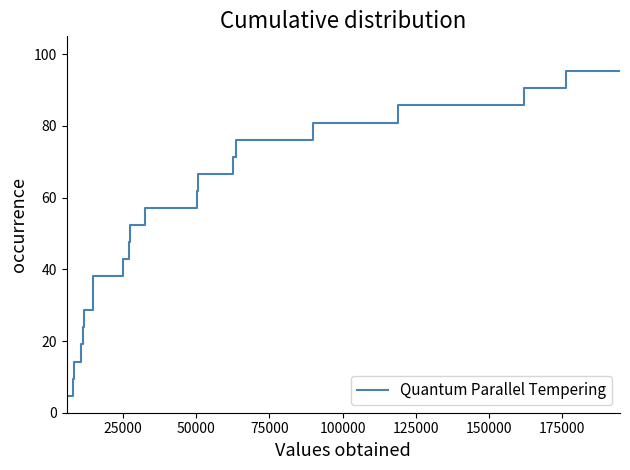

What is the average value?

52.4